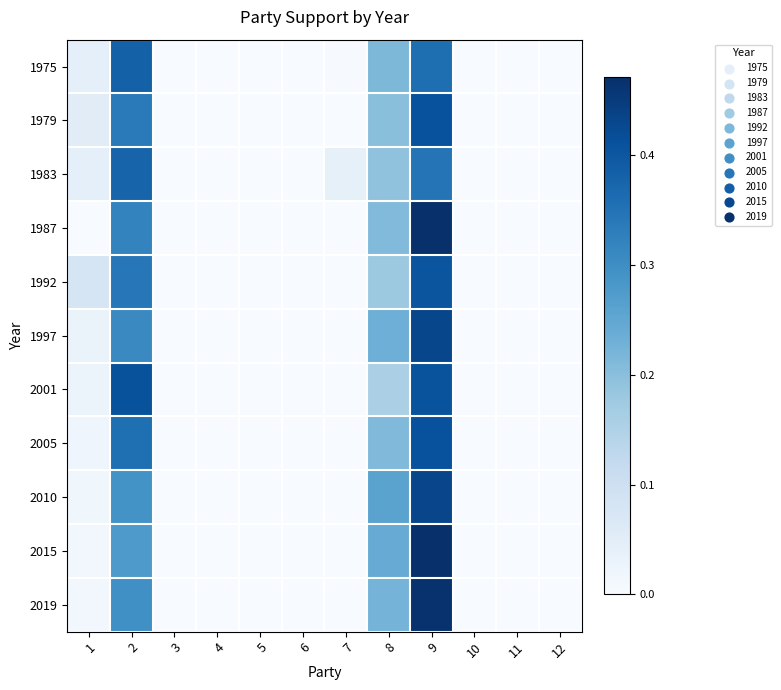

Reading left to right, list all the values displayed in this chart.

1975: 1=0.0	2=0.4	3=0.0	4=0.0	5=0.0	6=0.0	7=0.0	8=0.2	9=0.4	10=0.0	11=0.0	12=0.0
1979: 1=0.1	2=0.3	3=0.0	4=0.0	5=0.0	6=0.0	7=0.0	8=0.2	9=0.4	10=0.0	11=0.0	12=0.0
1983: 1=0.0	2=0.4	3=0.0	4=0.0	5=0.0	6=0.0	7=0.0	8=0.2	9=0.3	10=0.0	11=0.0	12=0.0
1987: 1=0.0	2=0.3	3=0.0	4=0.0	5=0.0	6=0.0	7=0.0	8=0.2	9=0.5	10=0.0	11=0.0	12=0.0
1992: 1=0.1	2=0.3	3=0.0	4=0.0	5=0.0	6=0.0	7=0.0	8=0.2	9=0.4	10=0.0	11=0.0	12=0.0
1997: 1=0.0	2=0.3	3=0.0	4=0.0	5=0.0	6=0.0	7=0.0	8=0.2	9=0.4	10=0.0	11=0.0	12=0.0
2001: 1=0.0	2=0.4	3=0.0	4=0.0	5=0.0	6=0.0	7=0.0	8=0.2	9=0.4	10=0.0	11=0.0	12=0.0
2005: 1=0.0	2=0.4	3=0.0	4=0.0	5=0.0	6=0.0	7=0.0	8=0.2	9=0.4	10=0.0	11=0.0	12=0.0
2010: 1=0.0	2=0.3	3=0.0	4=0.0	5=0.0	6=0.0	7=0.0	8=0.3	9=0.4	10=0.0	11=0.0	12=0.0
2015: 1=0.0	2=0.3	3=0.0	4=0.0	5=0.0	6=0.0	7=0.0	8=0.2	9=0.5	10=0.0	11=0.0	12=0.0
2019: 1=0.0	2=0.3	3=0.0	4=0.0	5=0.0	6=0.0	7=0.0	8=0.2	9=0.5	10=0.0	11=0.0	12=0.0